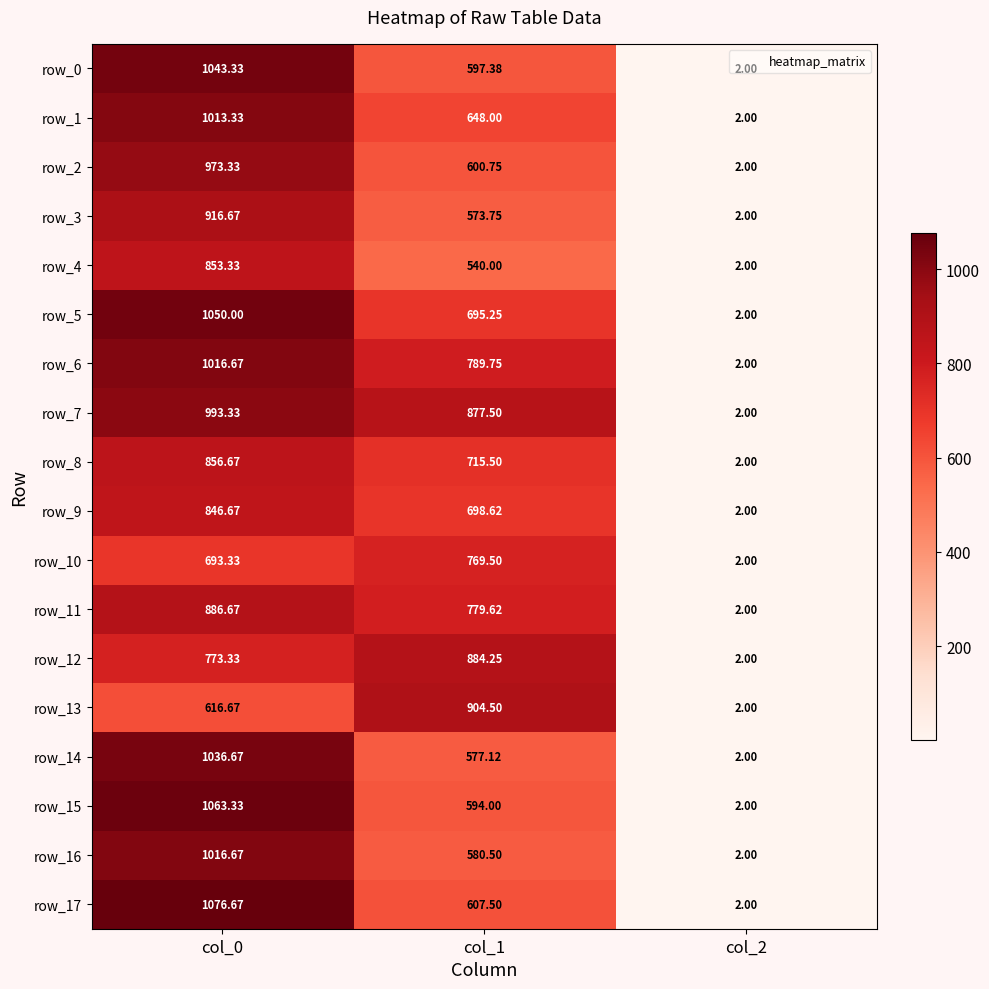

What is the smallest value displayed?

2.0